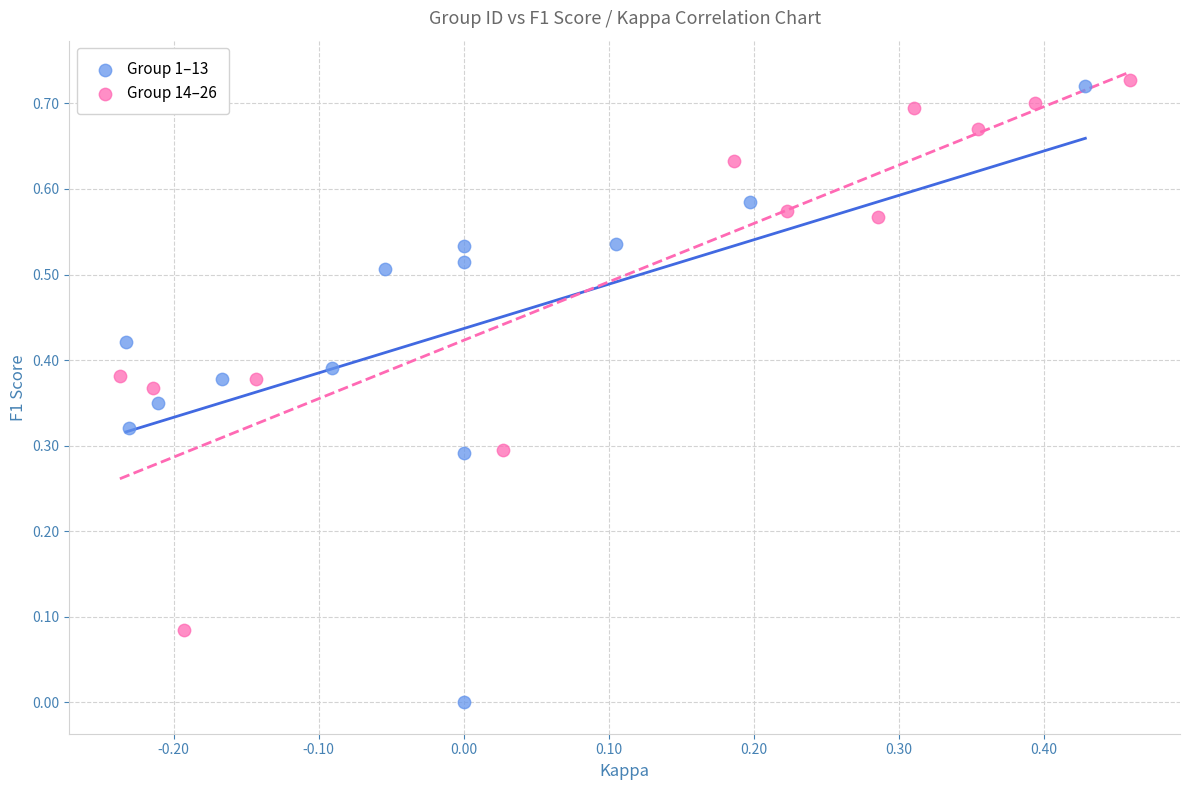

Which series contains the lowest Y value?

Group 1–13